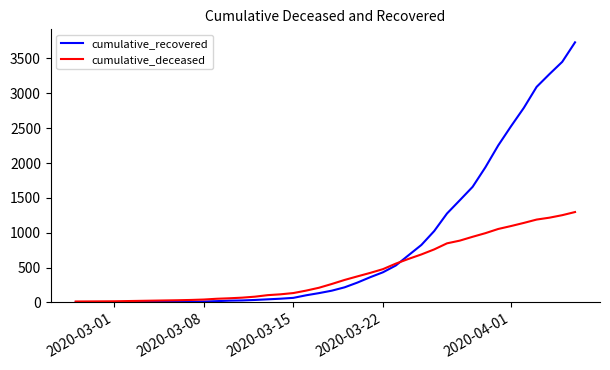

What is the difference between the second highest and second lowest values in the cumulative_recovered series?

3448